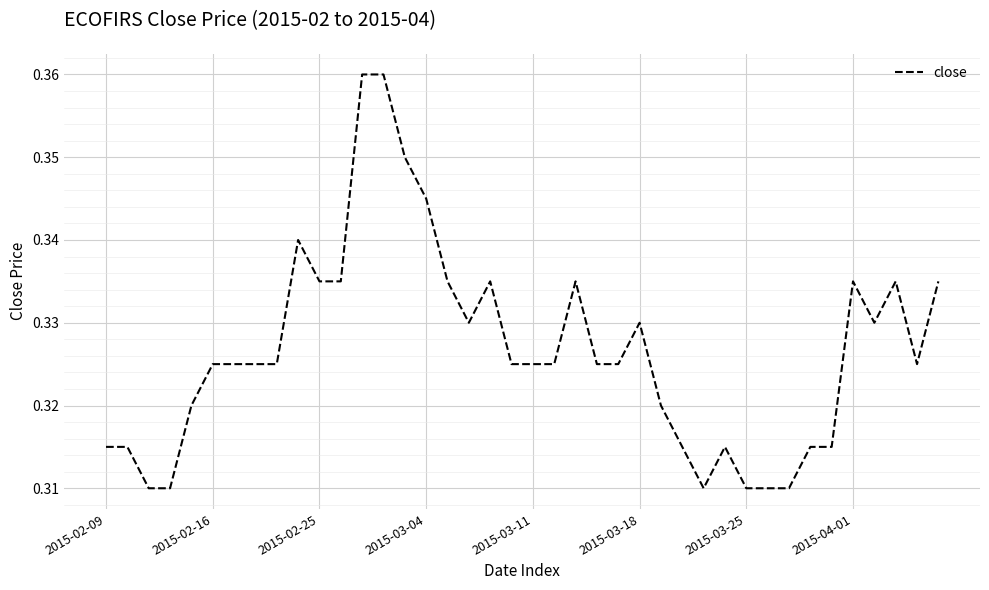

Is this an area chart (filled region under the line)?

No